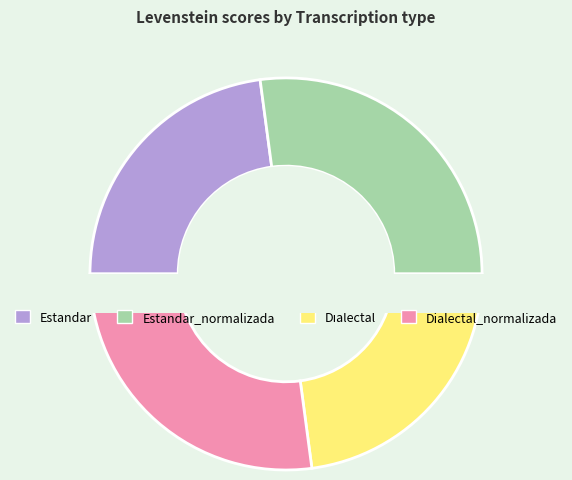

True or false: Estandar_normalizada accounts for 27% of the total.

True